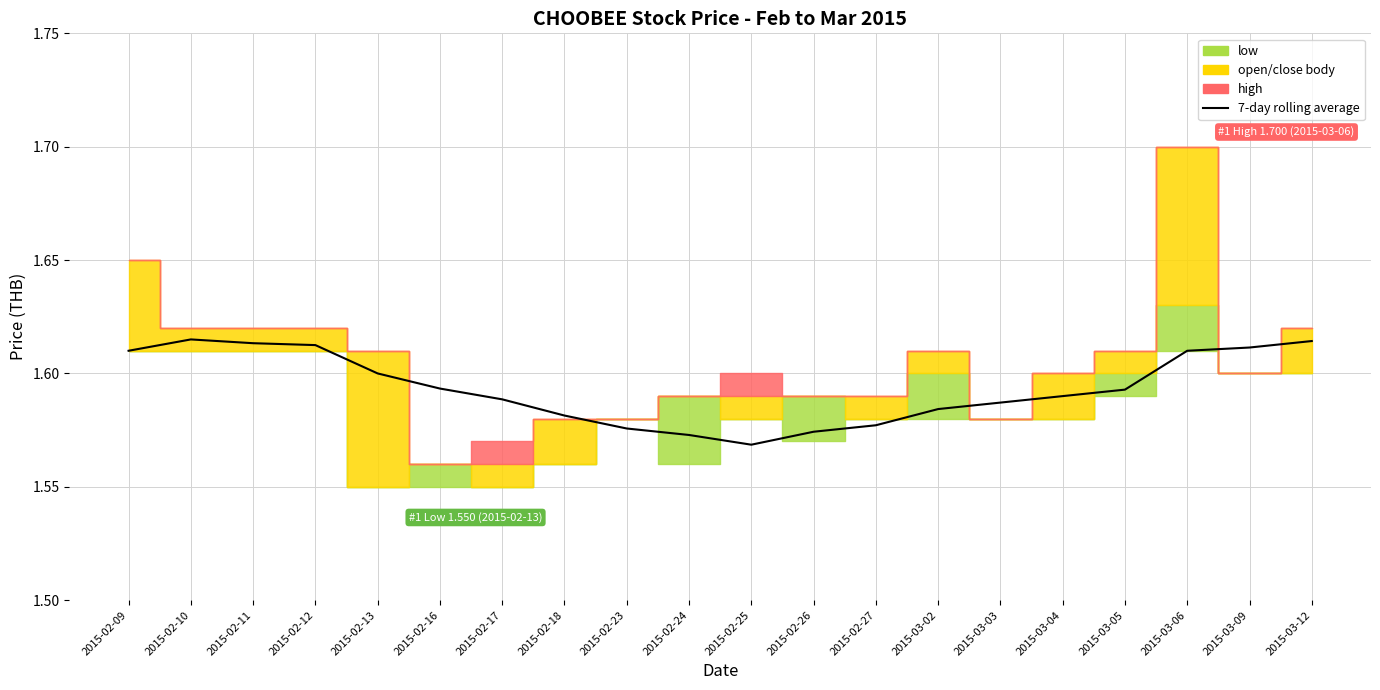

At which label is the value closest to 1?

2015-02-25